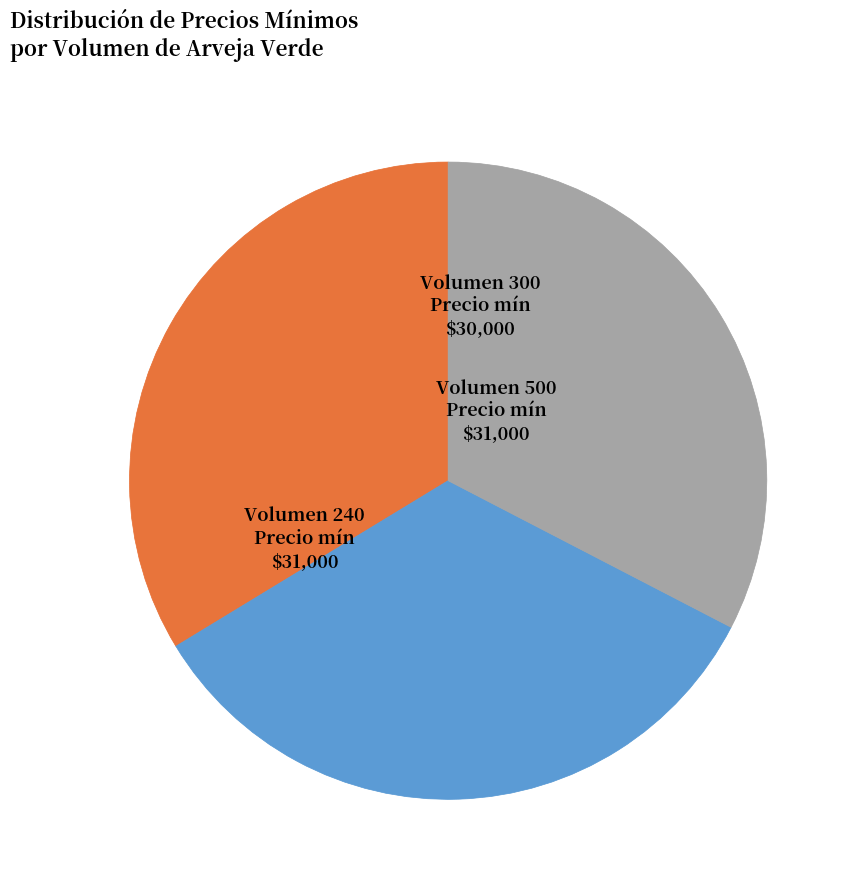

Does any single category account for the majority?

No